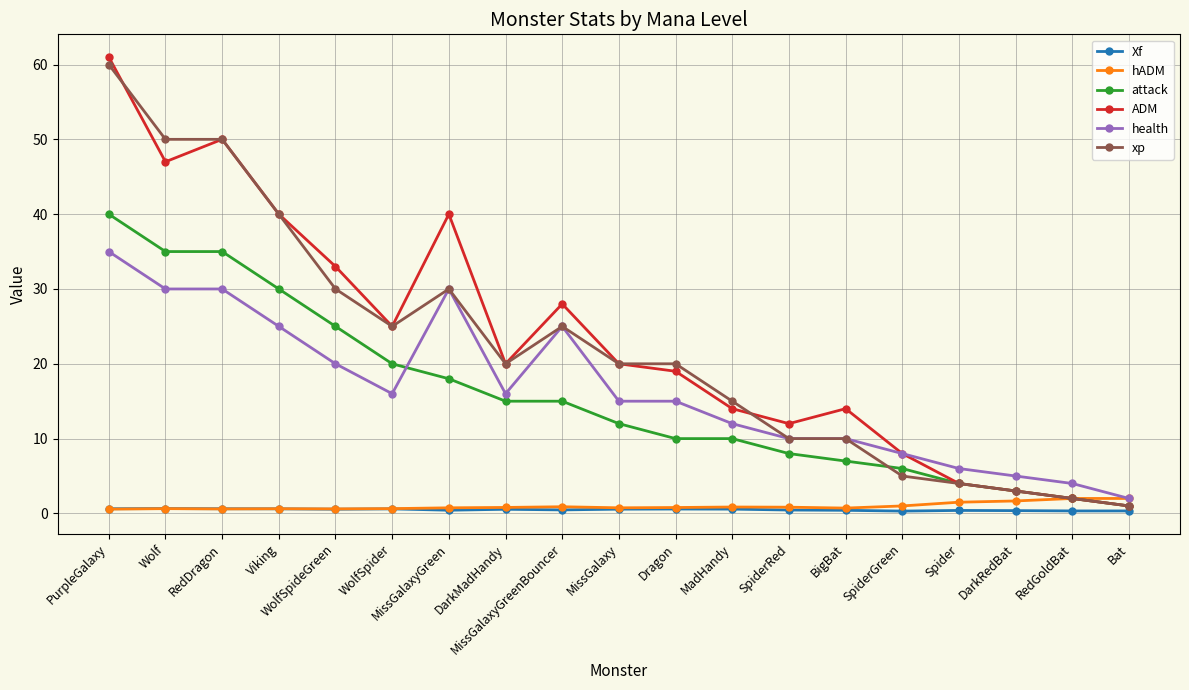

Count the number of categories in the chart.

19